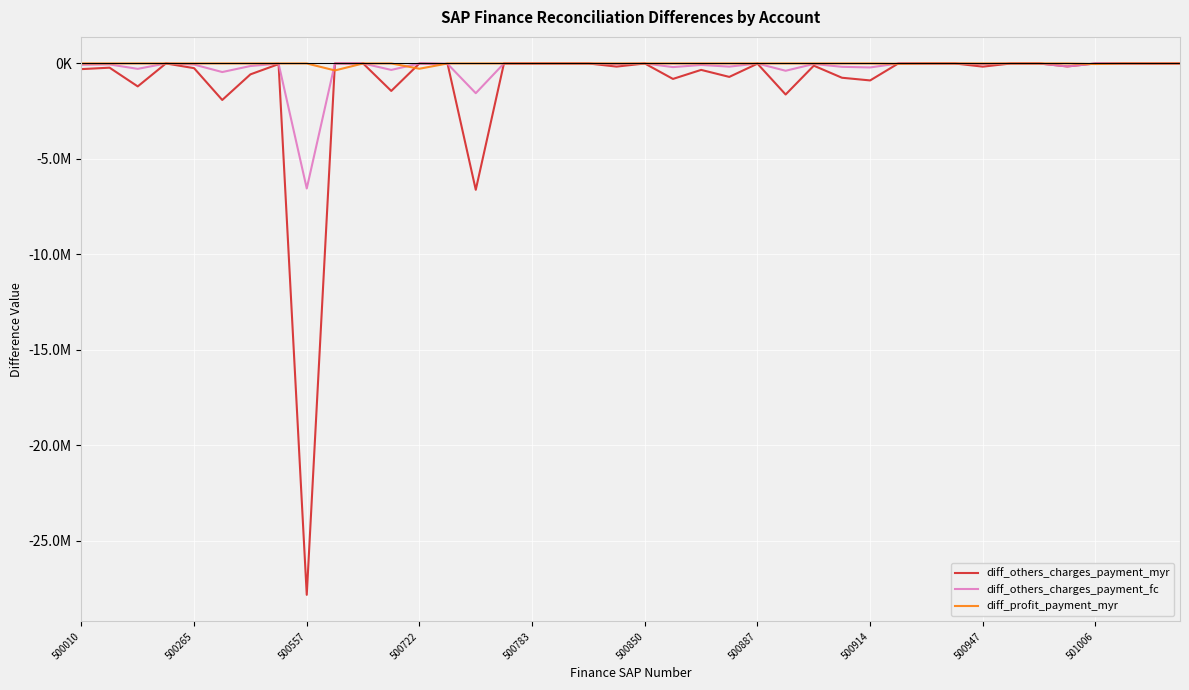

Does the chart have visible grid lines?

Yes